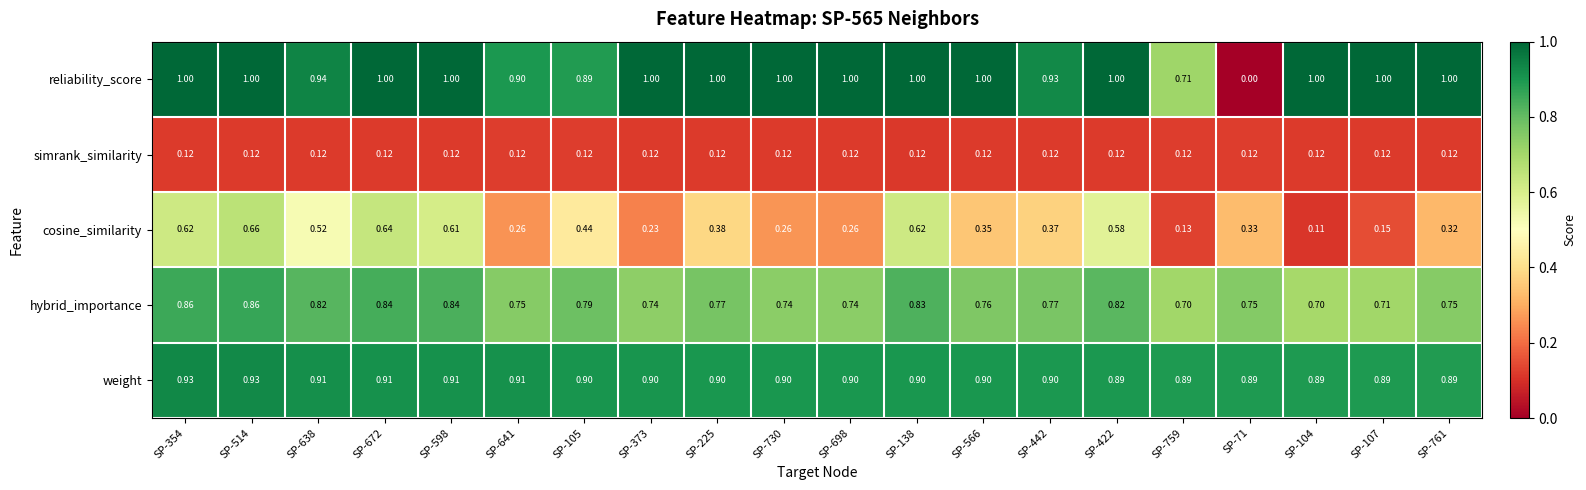

Rank the series at SP-373 from highest to lowest value.

reliability_score, weight, hybrid_importance, cosine_similarity, simrank_similarity